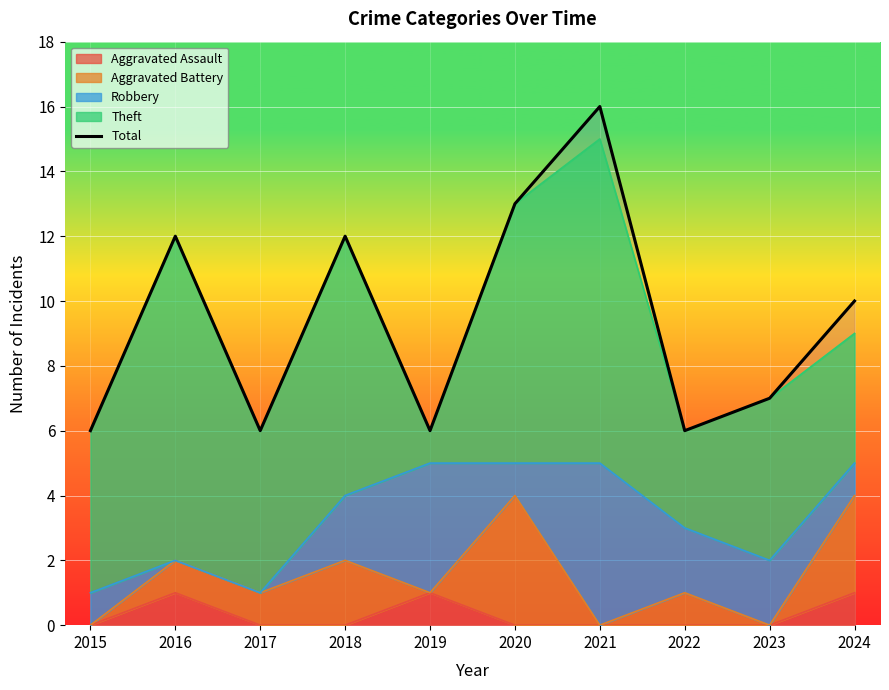

What is the ratio of the value at 2023 to the value at 2021?

0.4